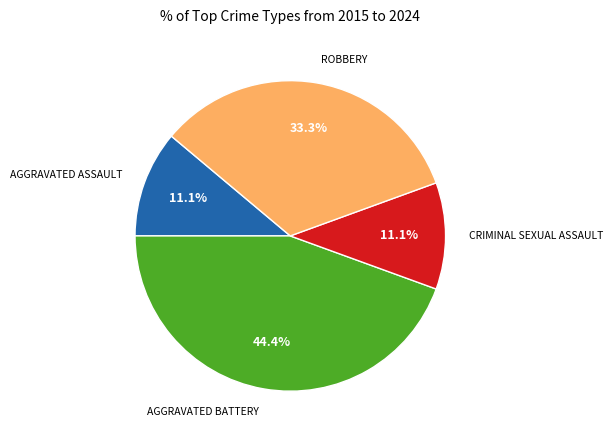

How many slices are in this pie chart?

4